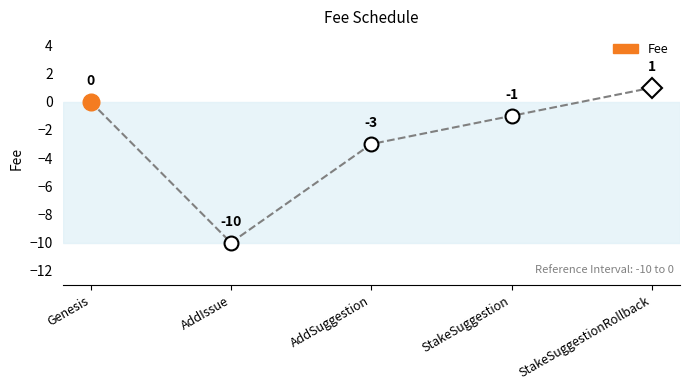

What is the sum of all values?

-13